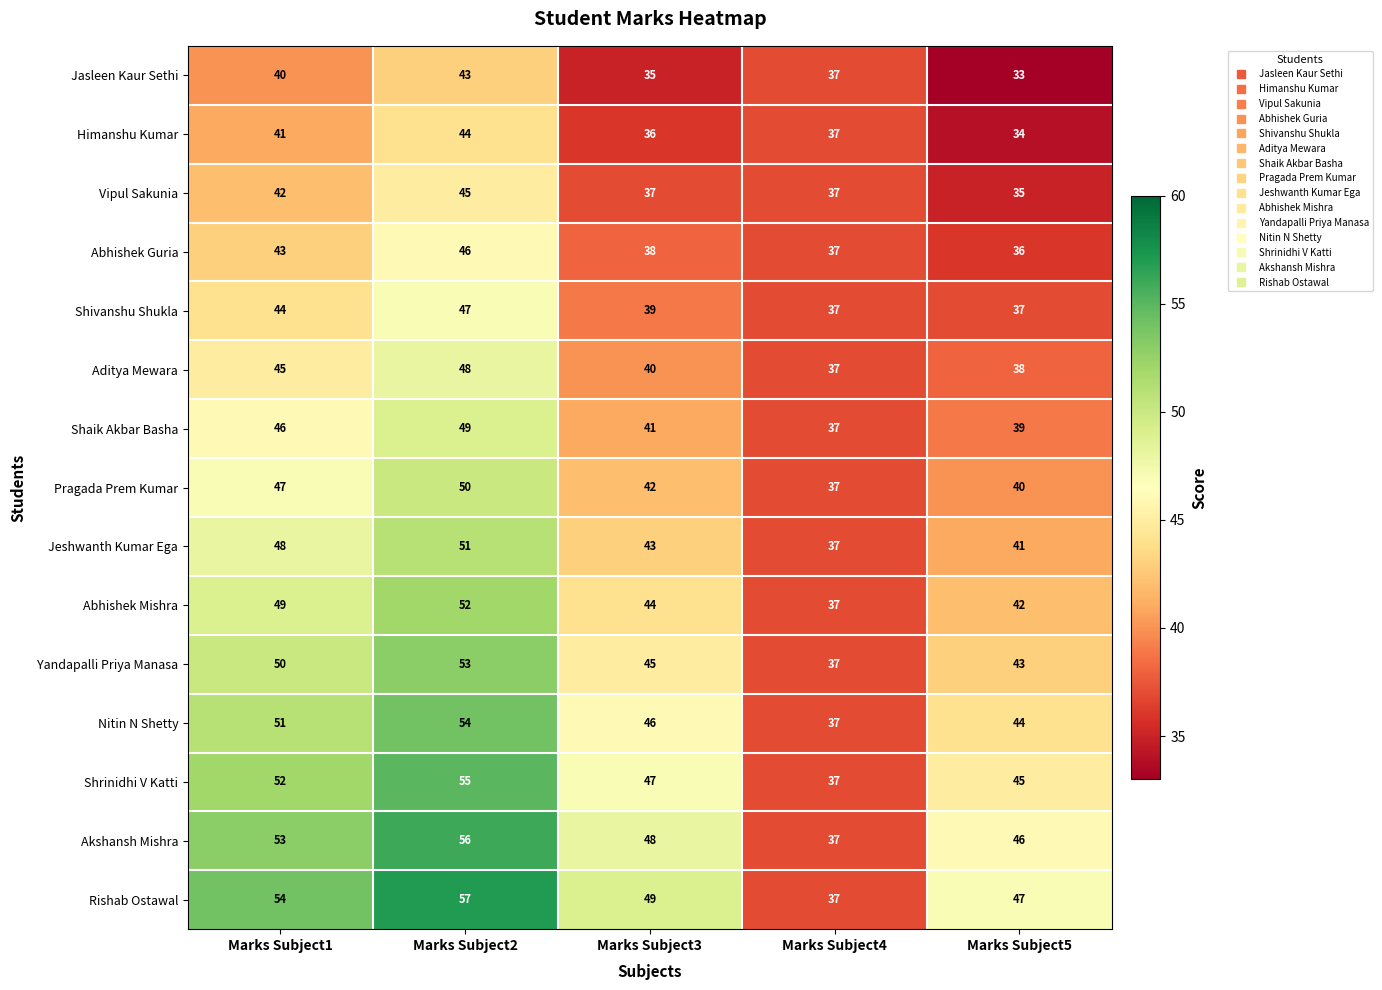

What value does the Nitin N Shetty series have at Marks Subject2, to the nearest 10?

50